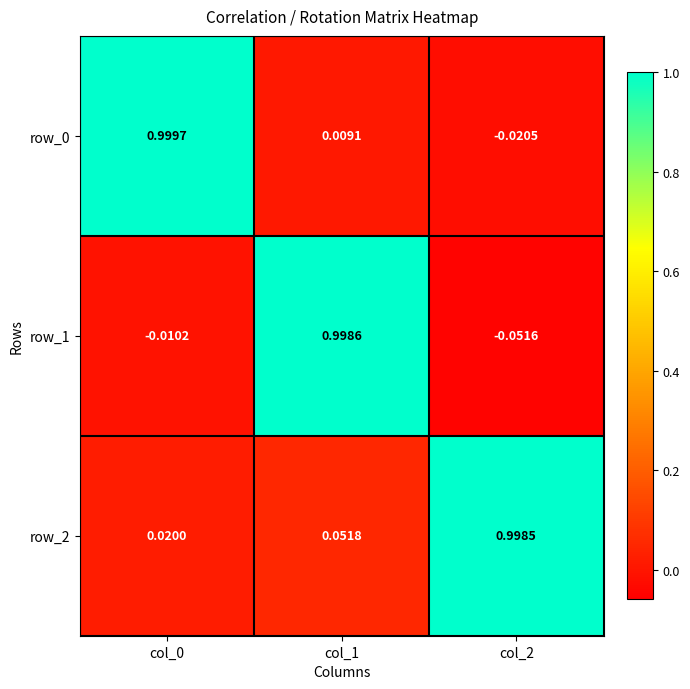

Is the value of row_2 at col_2 greater than the value of row_0 at col_2?

Yes